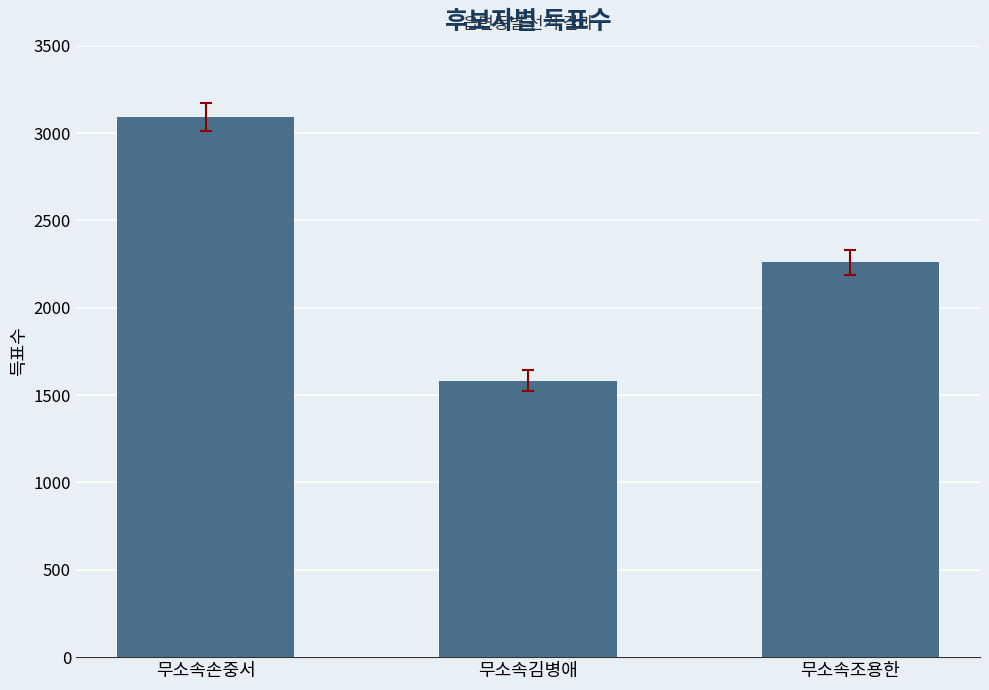

Rank the categories by value from lowest to highest.

무소속김병애, 무소속조용한, 무소속손중서